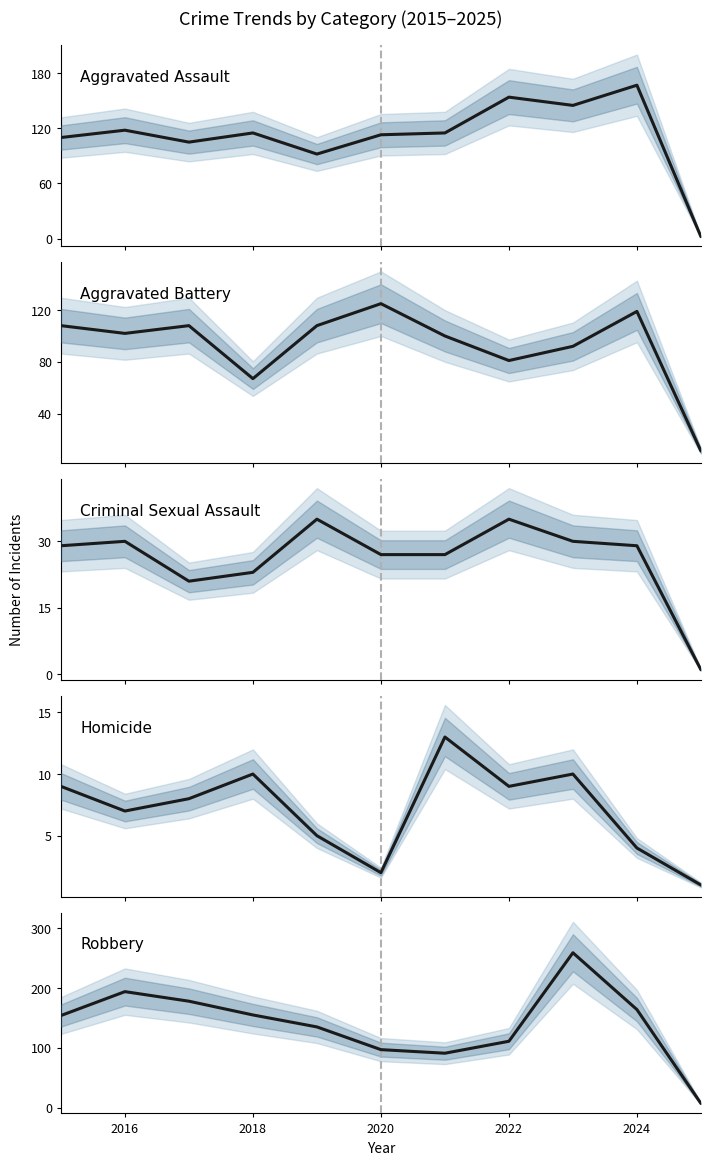

True or false: Criminal Sexual Assault and Aggravated Assault intersect in this chart.

False